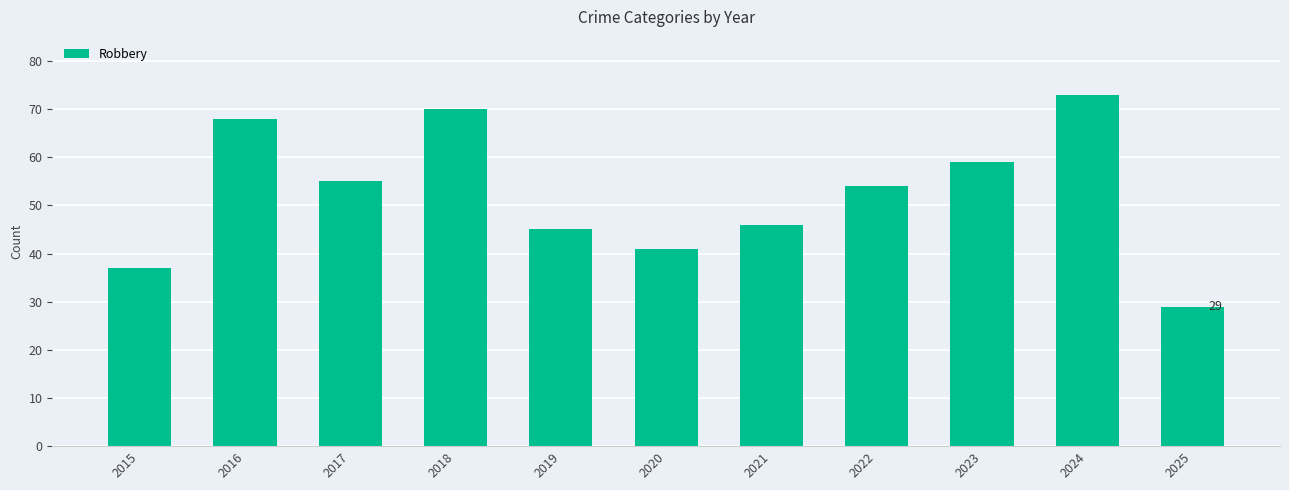

Which label corresponds to the smallest value in the chart?

2025